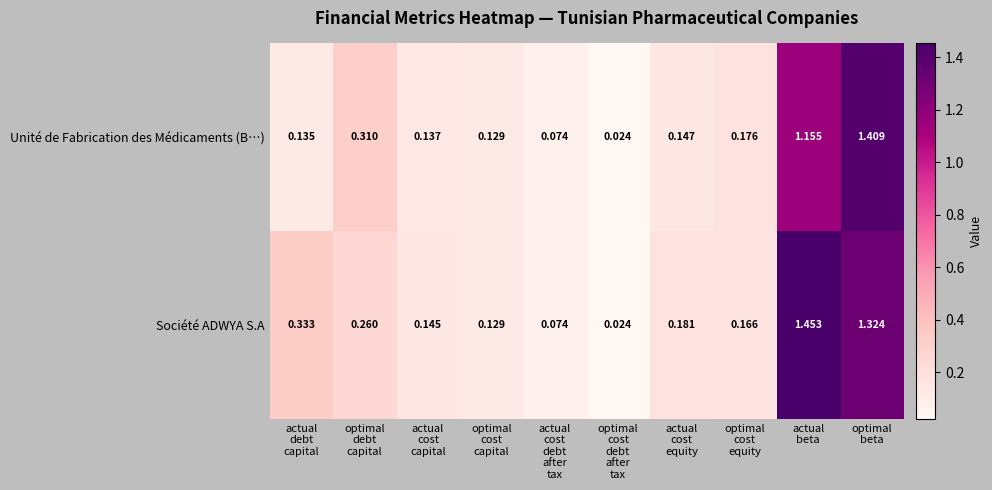

Which series has the widest spread of values?

Société ADWYA S.A